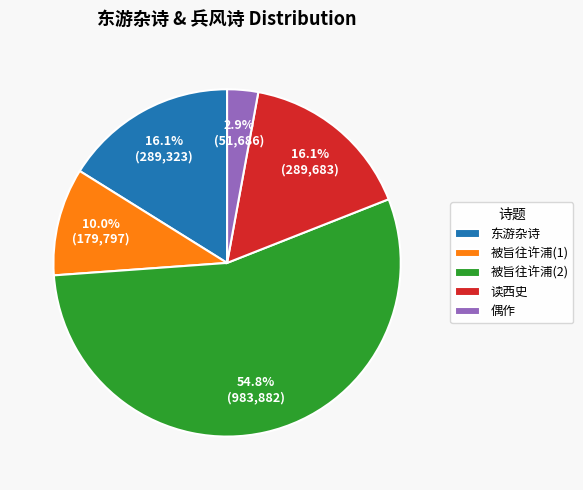

Which slice is the largest?

被旨往许浦(2)